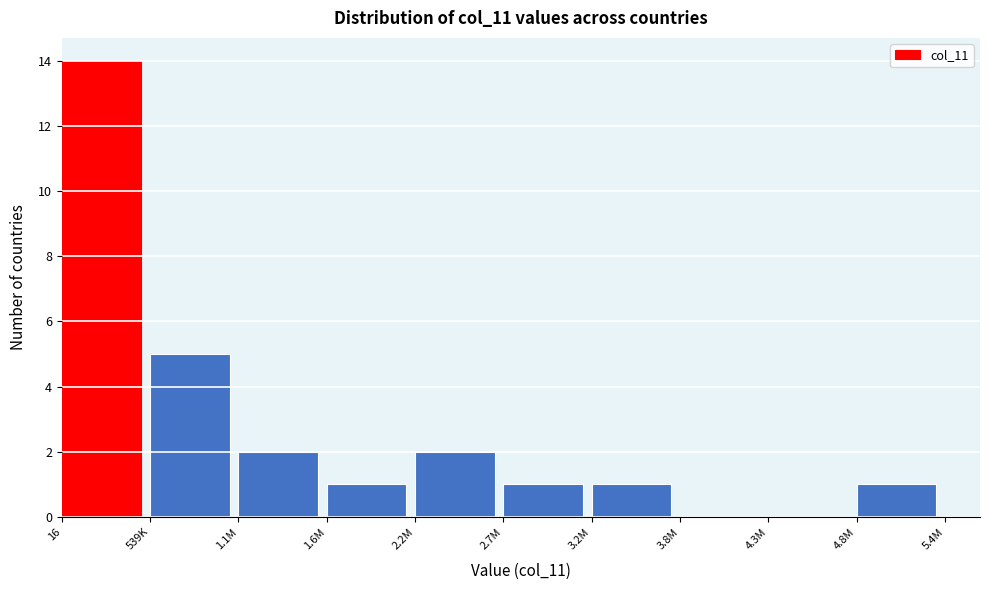

Reading left to right, list all the values displayed in this chart.

16=14	539K=5	1.1M=2	1.6M=1	2.2M=2	2.7M=1	3.2M=1	3.8M=0	4.3M=0	4.8M=1